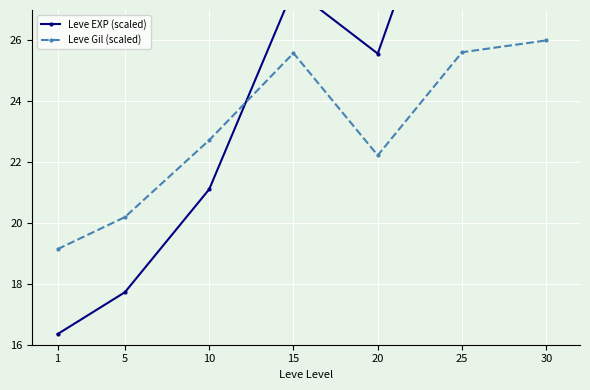

Which category has the highest value in the Leve EXP (scaled) series?

30